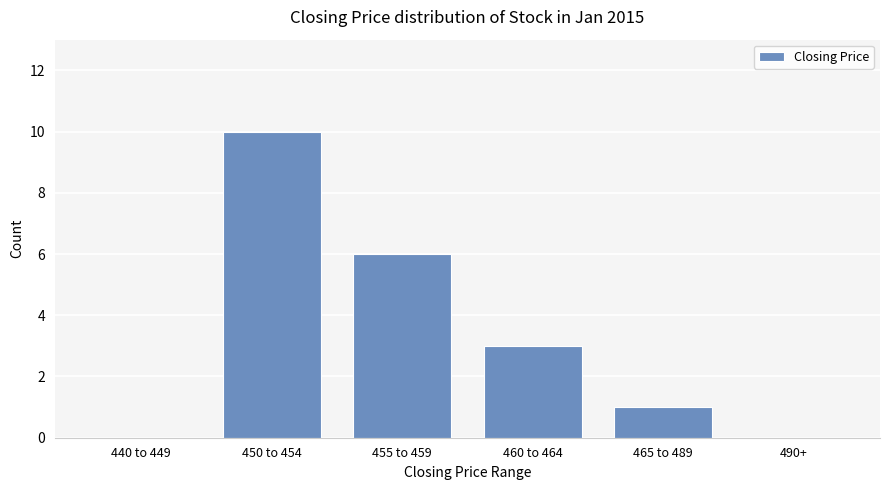

Count the values in the range 0 to 6.

5